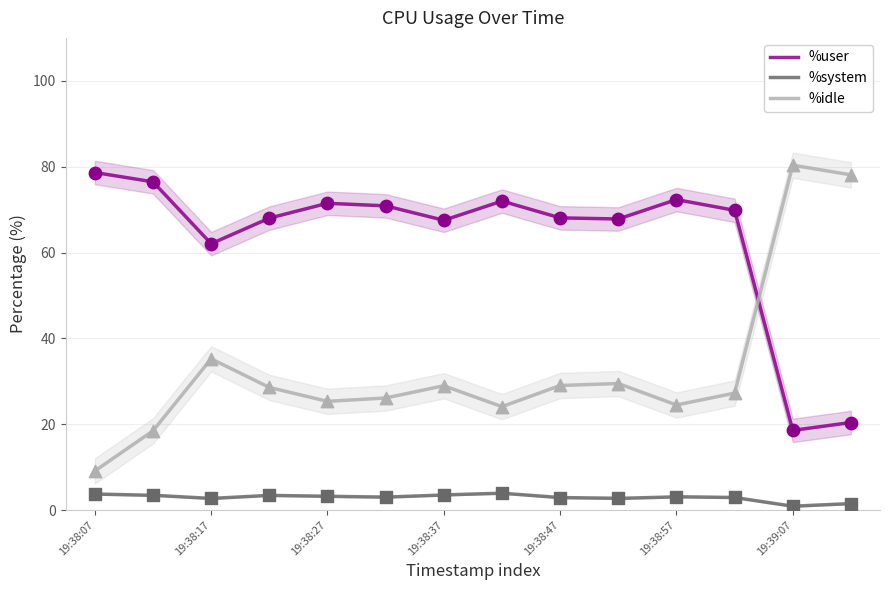

Which series has the largest Y range (max minus min)?

%idle